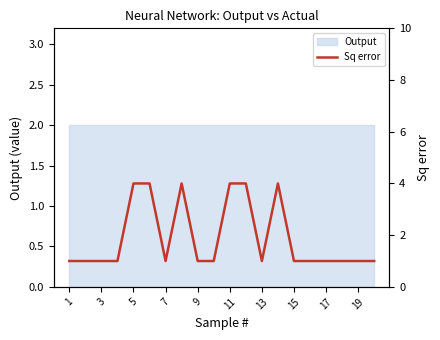

Read the value at 19.

1